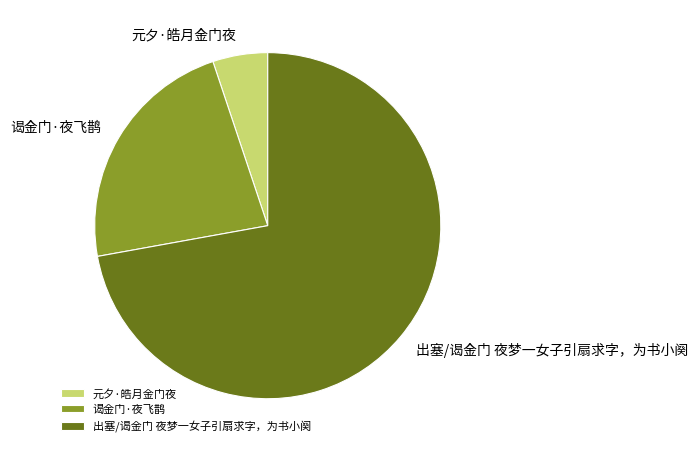

Approximately how many times larger is the value at 出塞/谒金门 夜梦一女子引扇求字，为书小阕 compared to 谒金门·夜飞鹊?

3.2